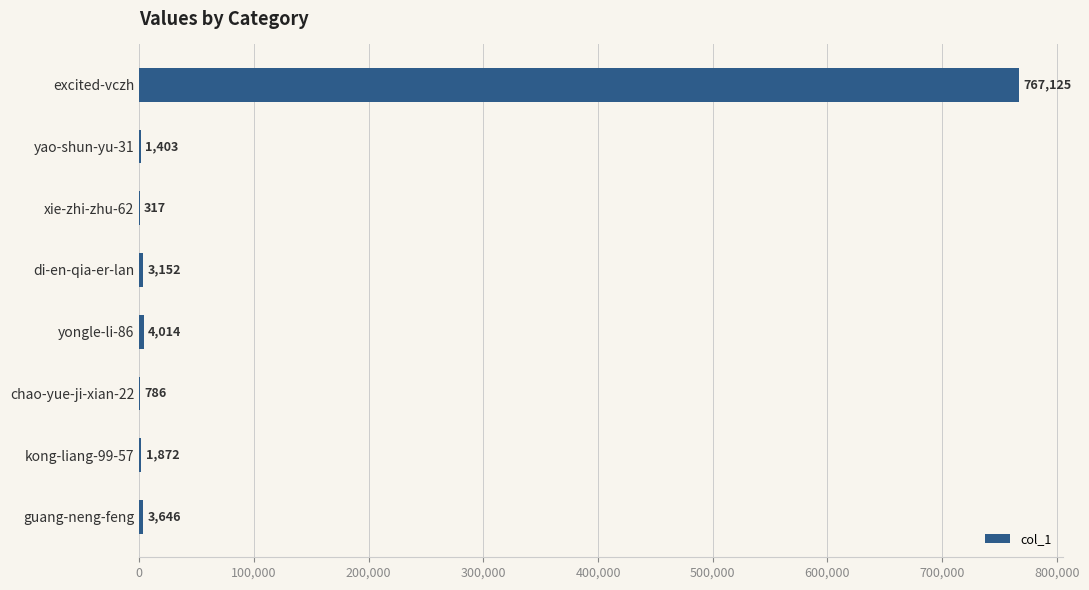

Where is the data nearest to the value 383721?

yongle-li-86